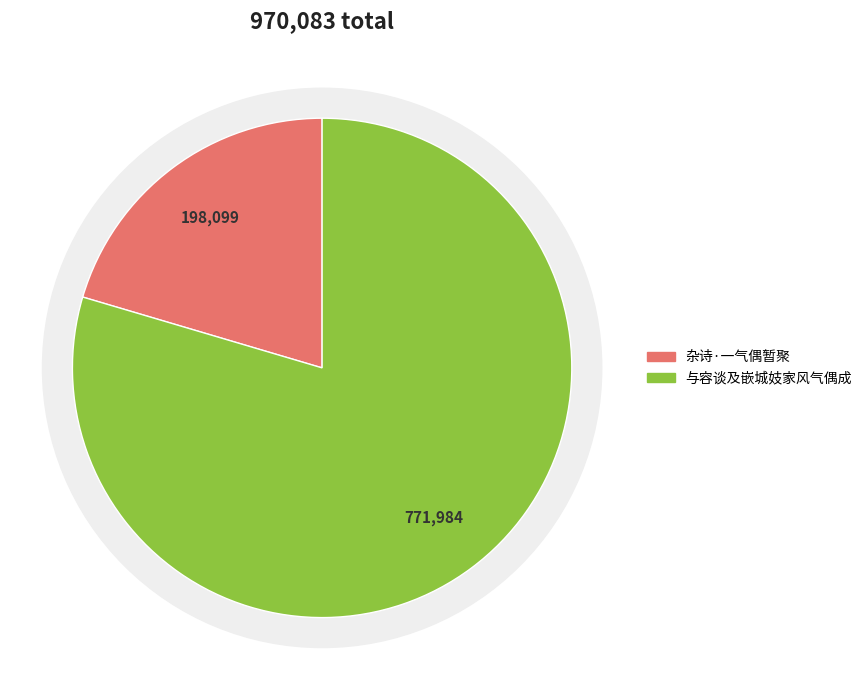

The 与容谈及嵌城妓家风气偶成 slice represents 80% of the pie. True or false?

True